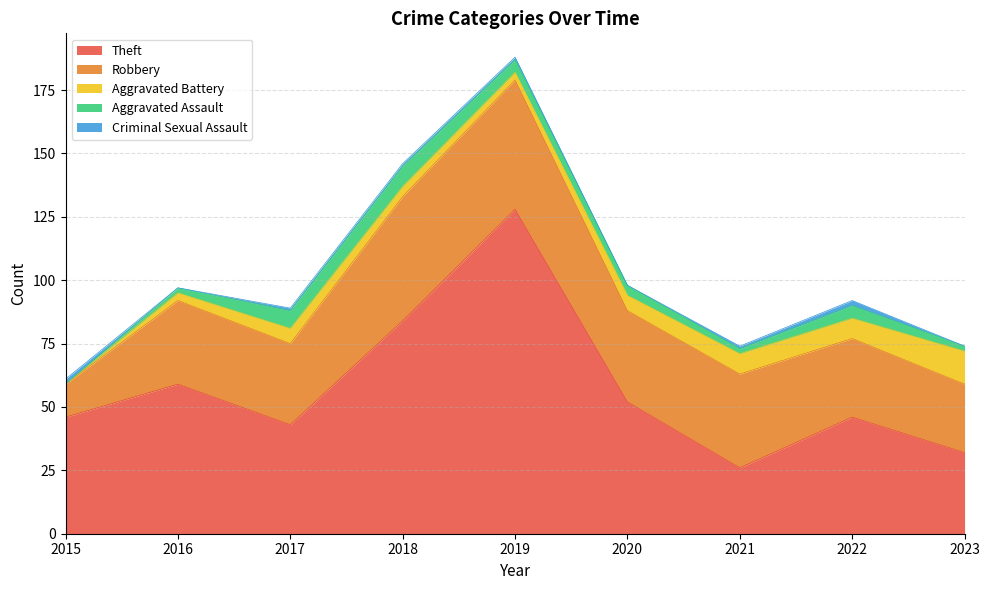

How many values in the Aggravated Battery series are below 6?

4